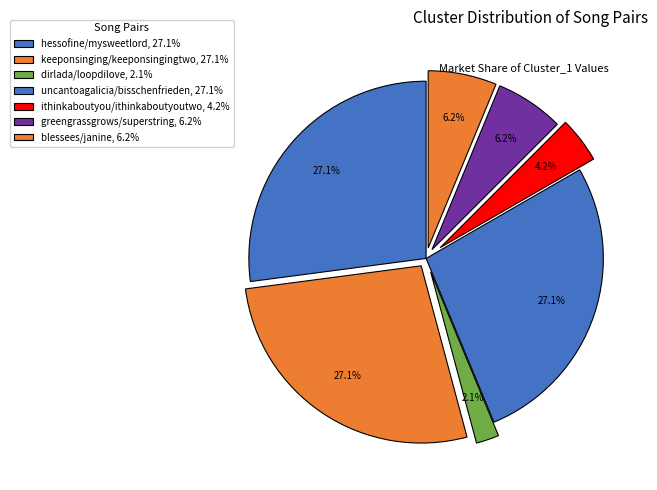

How many segments does this pie chart have?

7